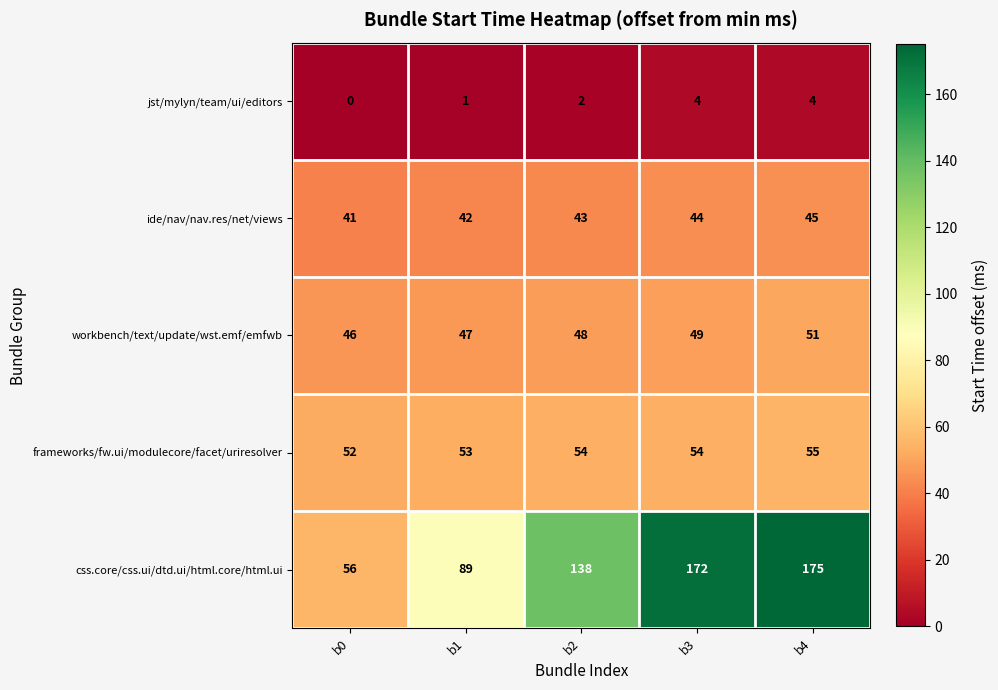

Which series changed the most between b1 and b4?

css.core/css.ui/dtd.ui/html.core/html.ui